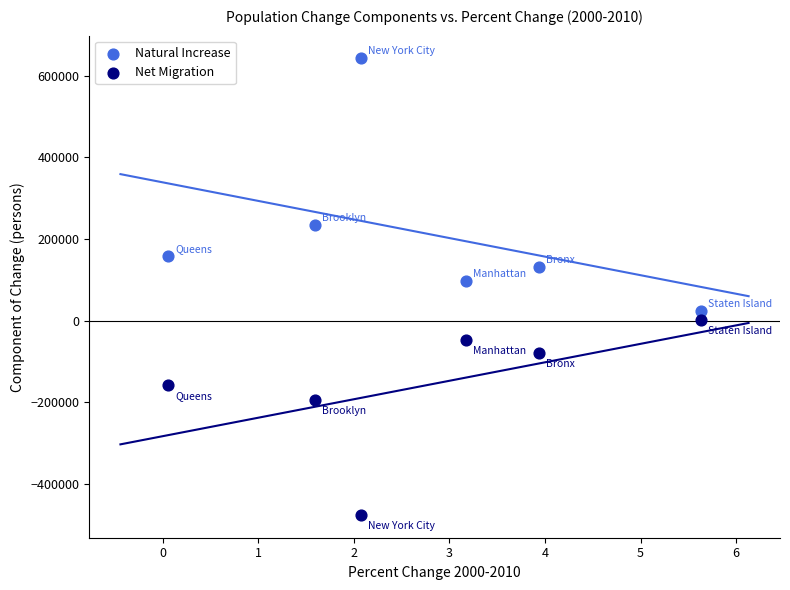

What is the X range (max minus min) for the scatter plot?

5.6